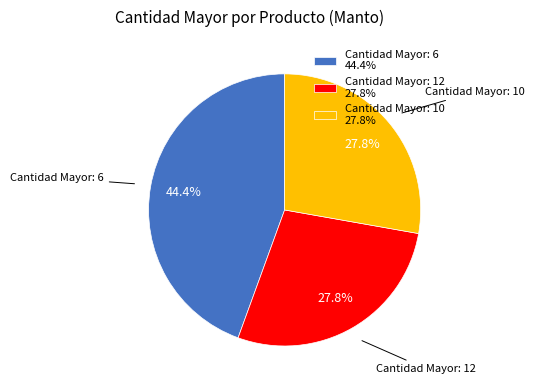

Which category has the biggest portion of the pie?

Cantidad Mayor: 6 44.4%